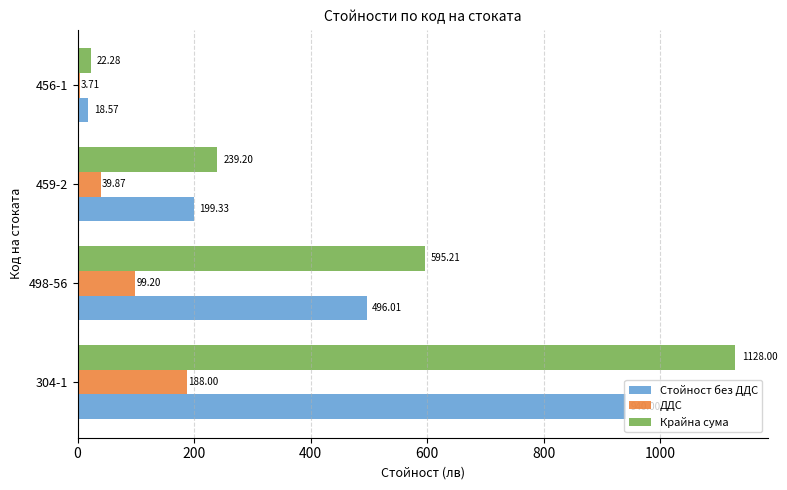

What is the difference between the Стойност без ДДС values at 459-2 and 498-56?

296.7